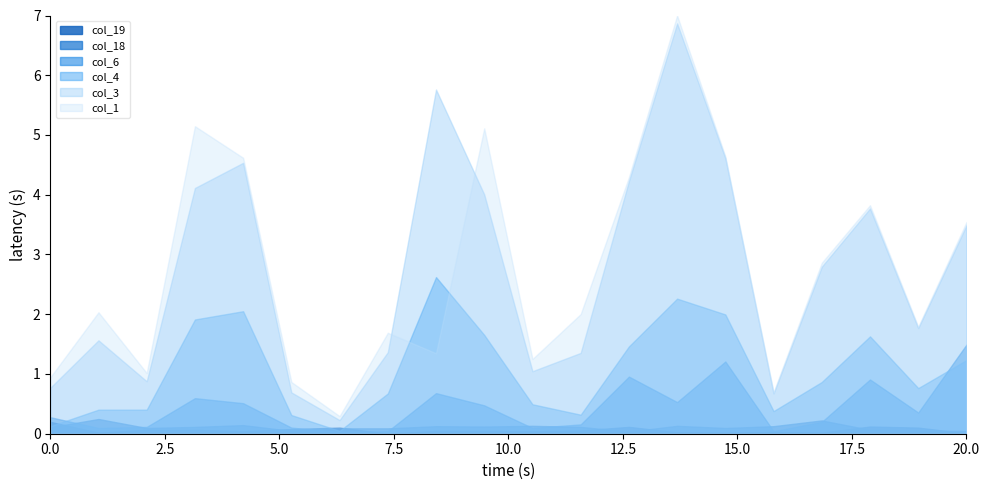

True or false: col_19 and col_1 cross at least once.

False